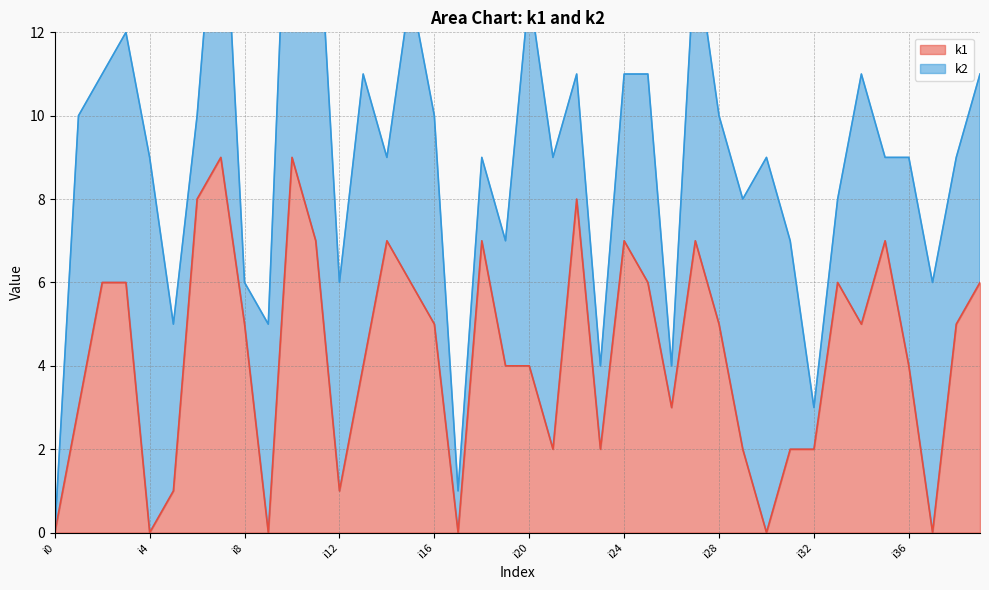

What is the difference between the maximum and minimum values?

9